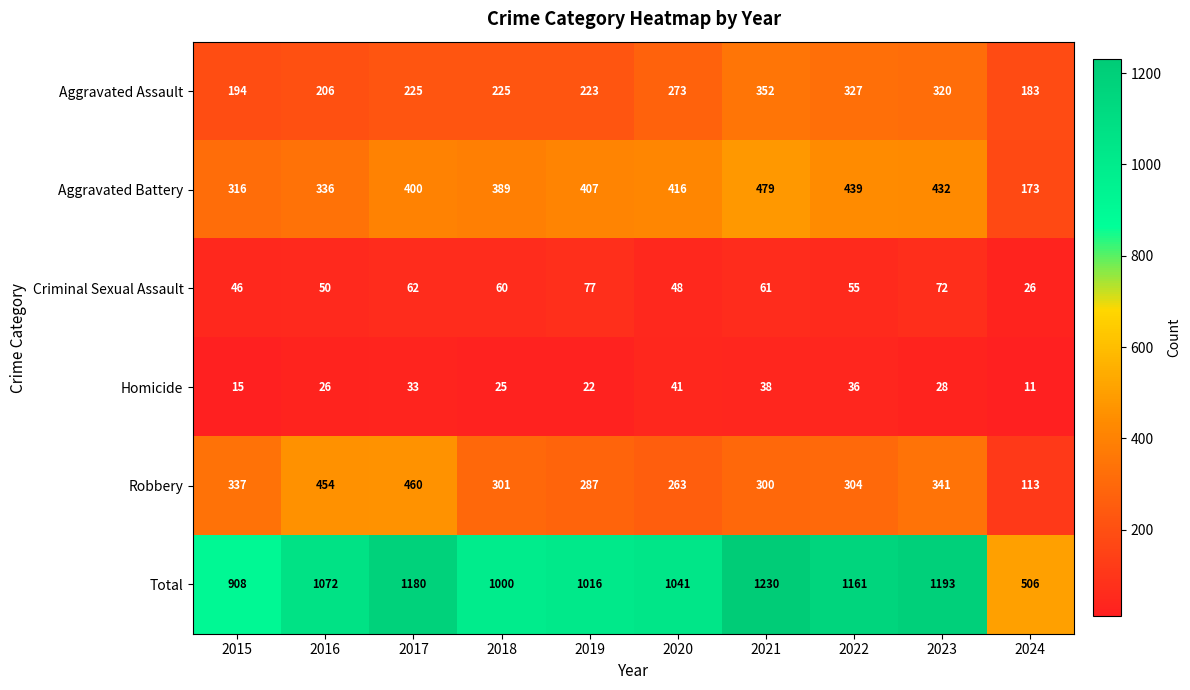

True or false: Homicide has a value of 14 at 2021.

False